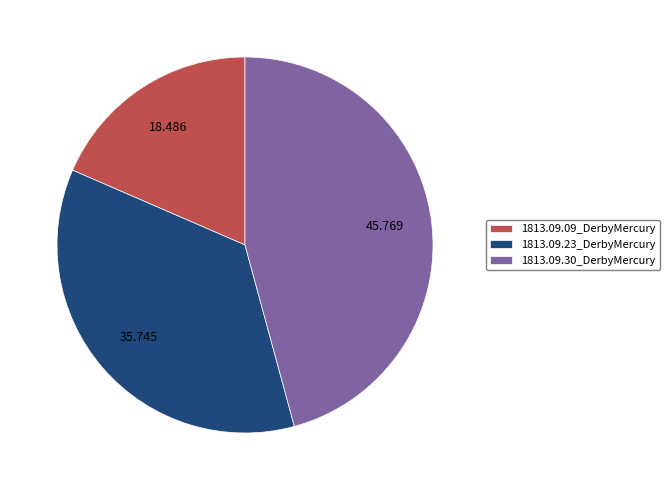

Is 1813.09.30_DerbyMercury the majority of the pie?

No